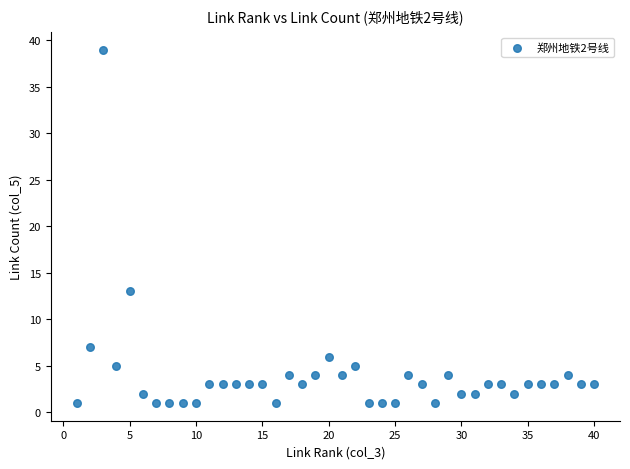

What Y value in the scatter plot is closest to 20?

13